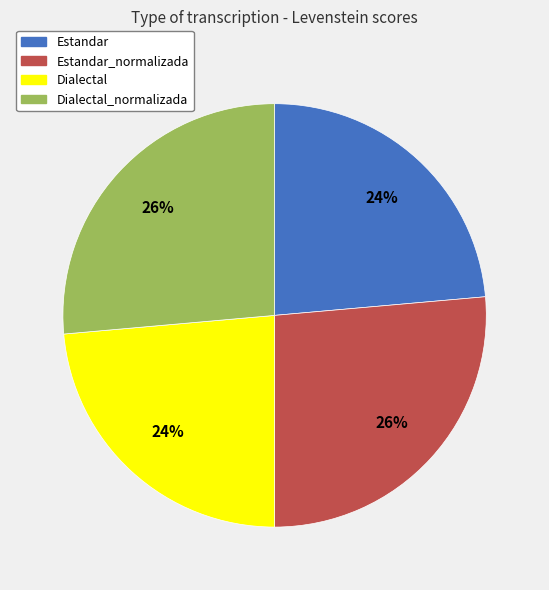

Is there a majority slice in this chart?

No